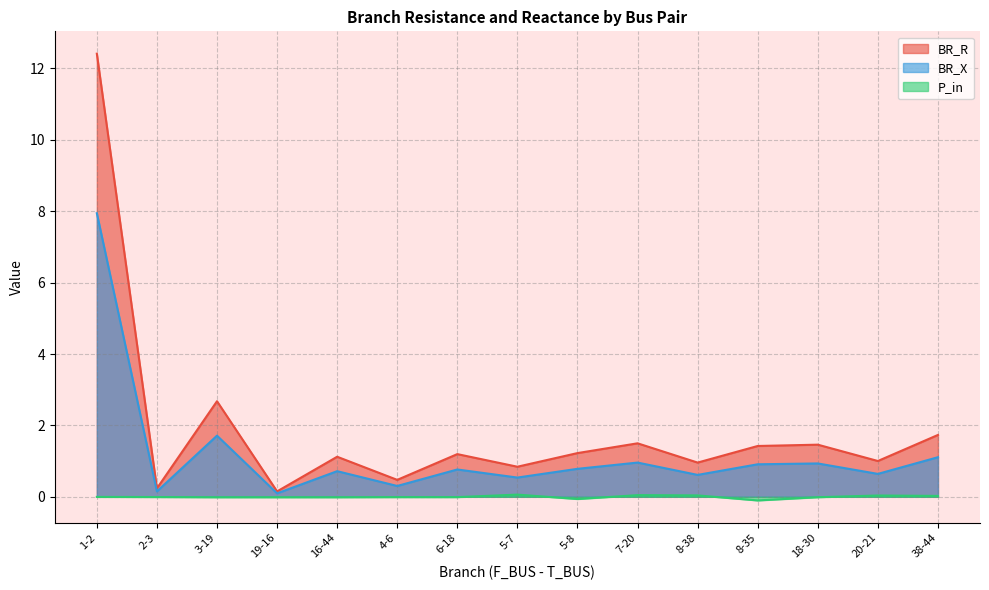

What are all the series names shown in the legend?

BR_R, BR_X, P_in